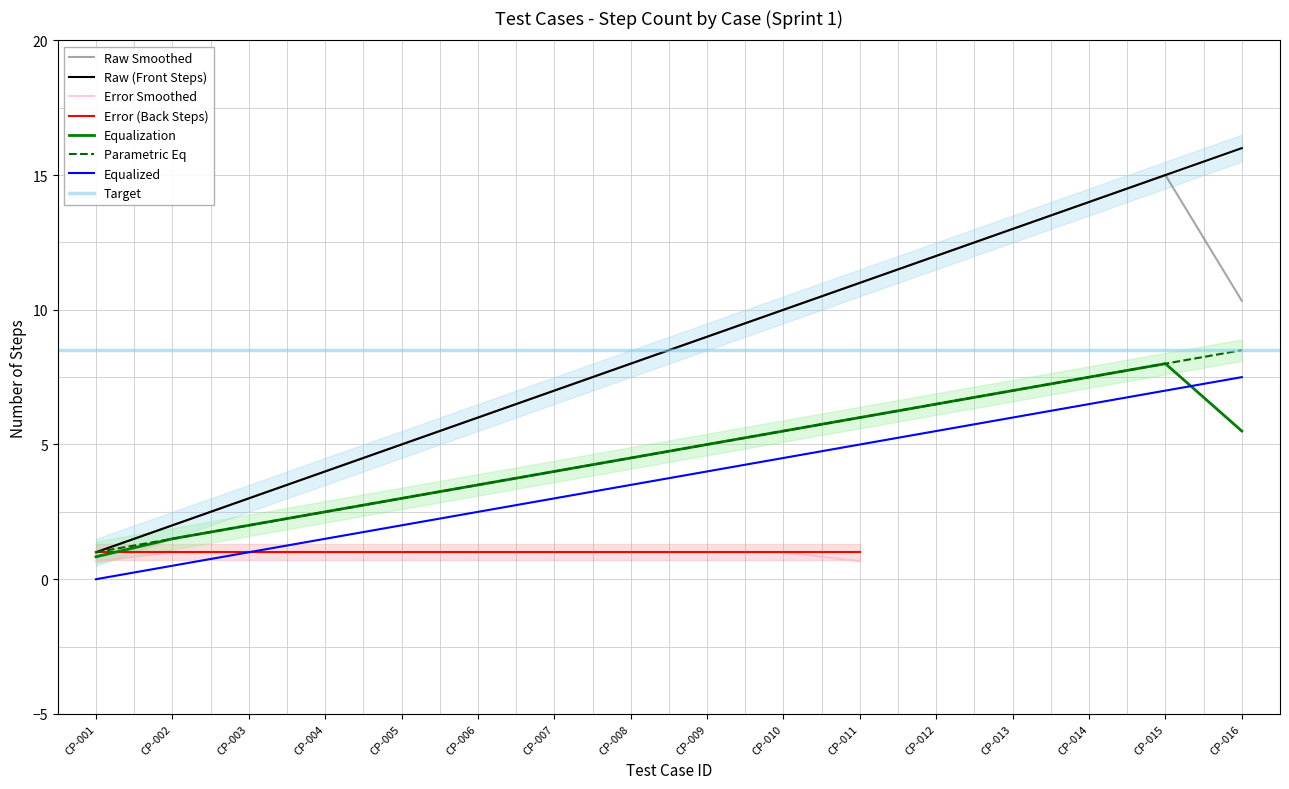

Is the value of Parametric Eq at CP-007 greater than the value of Raw Smoothed at CP-016?

No